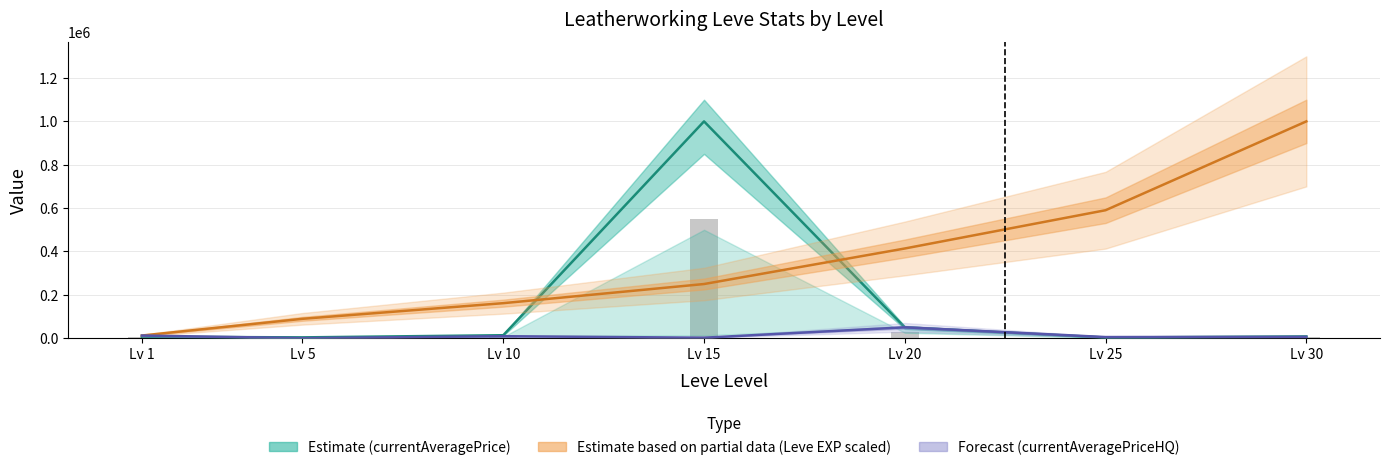

How many data points in Estimate based on partial data (Leve EXP scaled) are less than 249712?

3